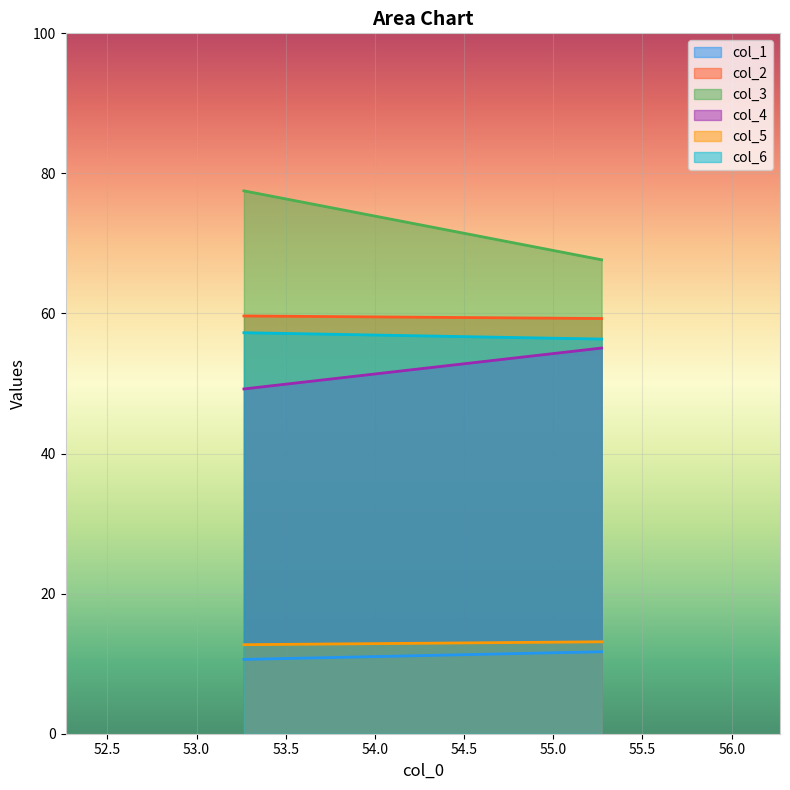

What is the difference between the highest and lowest values at 0?

66.9